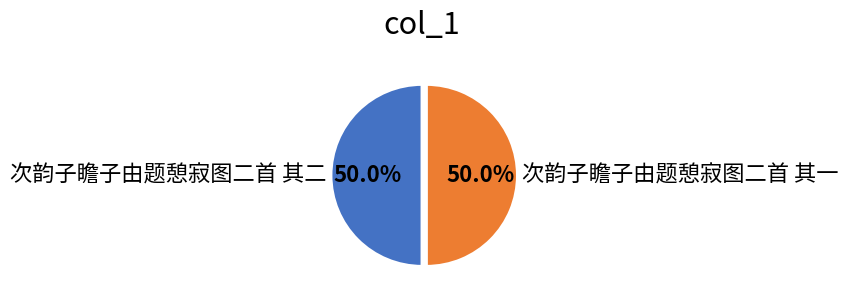

To the nearest percent, what percentage of the pie is 次韵子瞻子由题憩寂图二首 其一?

50%